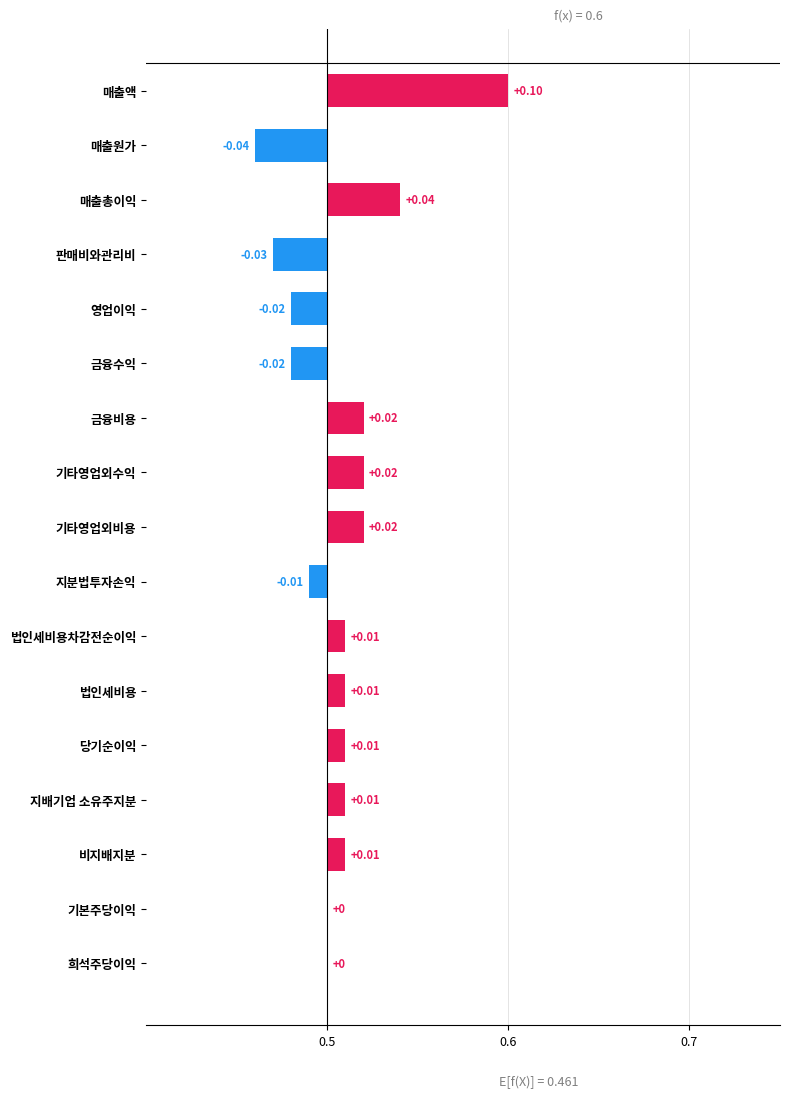

Count the number of values greater than 0.

10